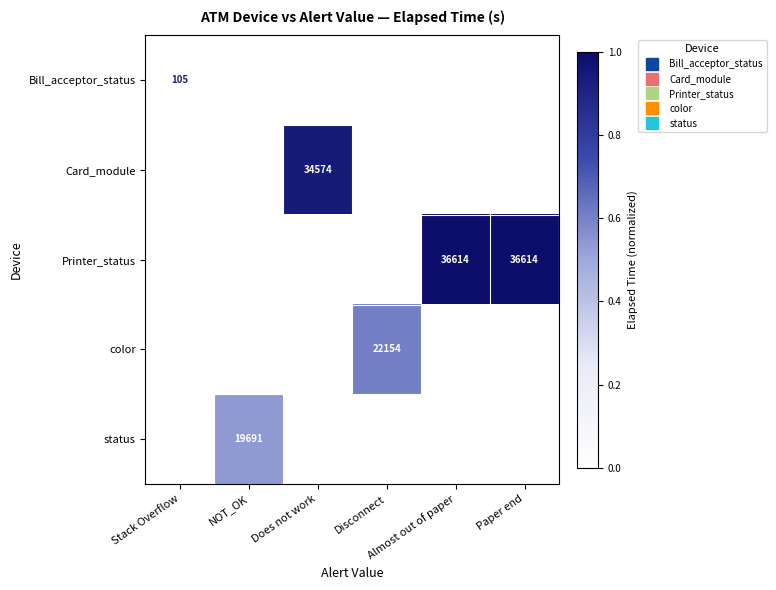

What is the total value across all series at Disconnect?

0.6